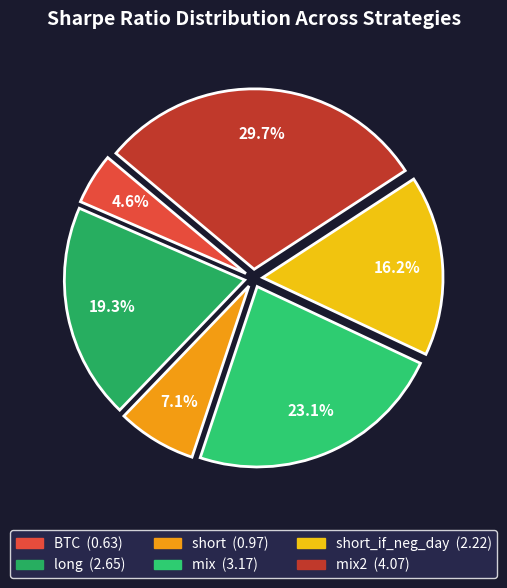

To the nearest percent, what is the difference between the largest and smallest slice percentages?

25%